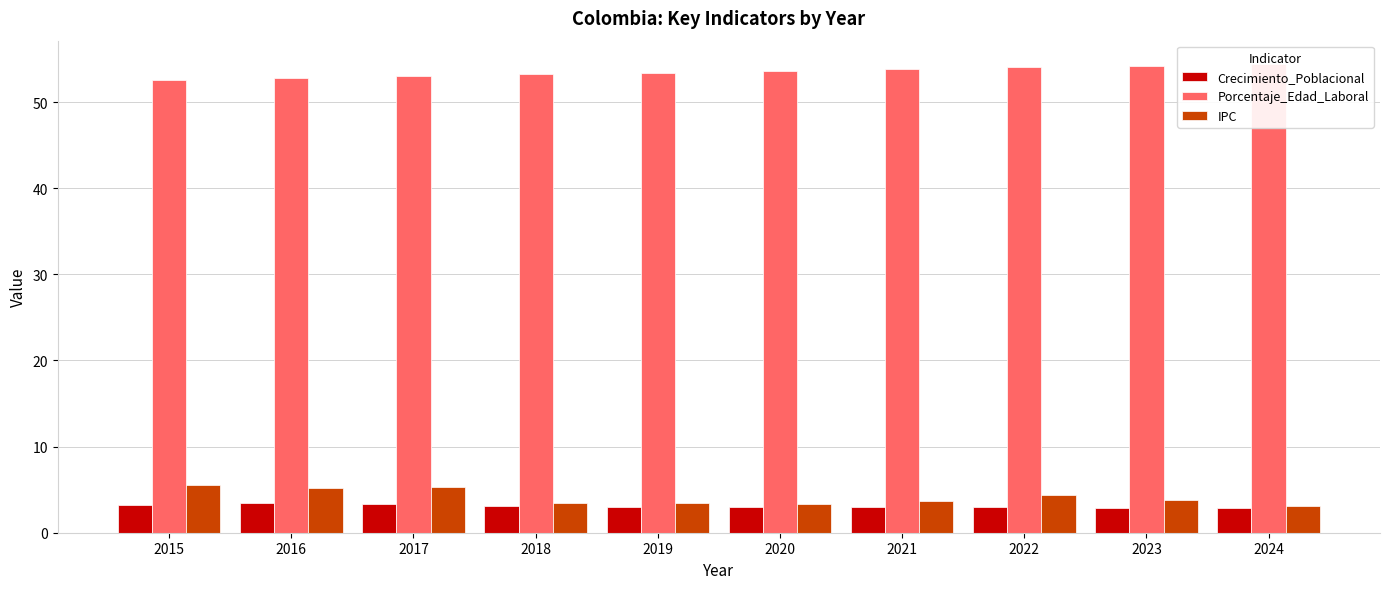

How many data points in Crecimiento_Poblacional are above 3?

5